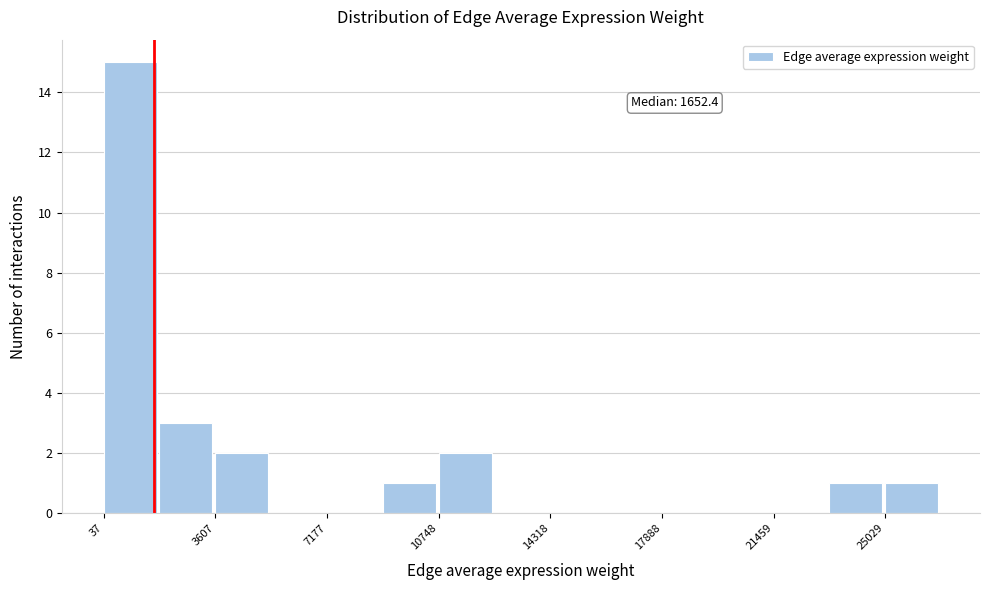

Read against the x-axis, roughly where is the centre of the tallest bar?

1000